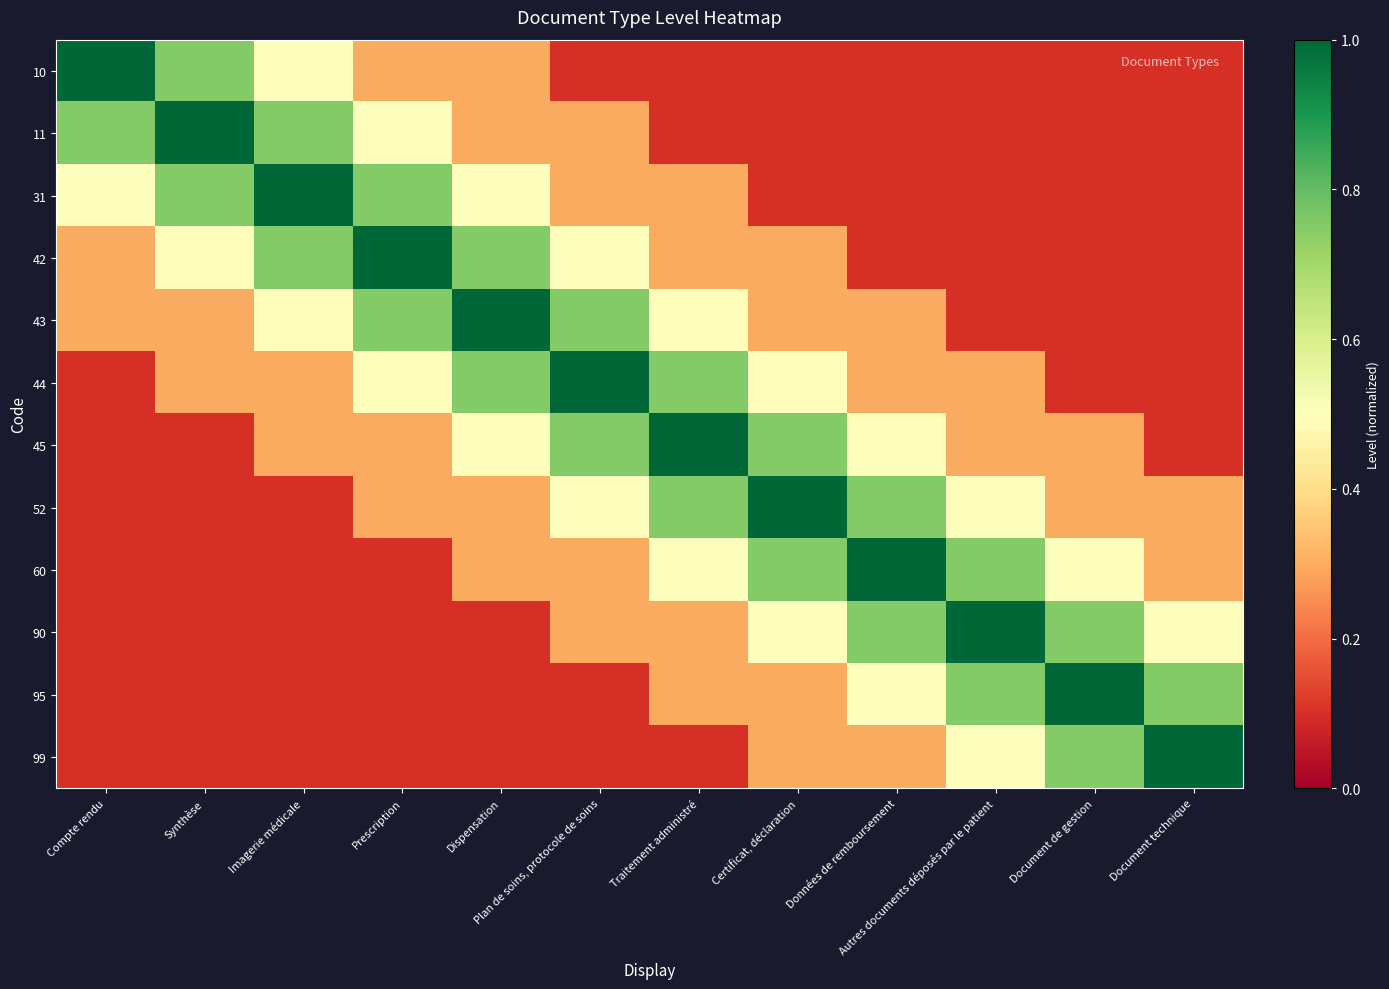

Which series has the largest total across all categories?

43